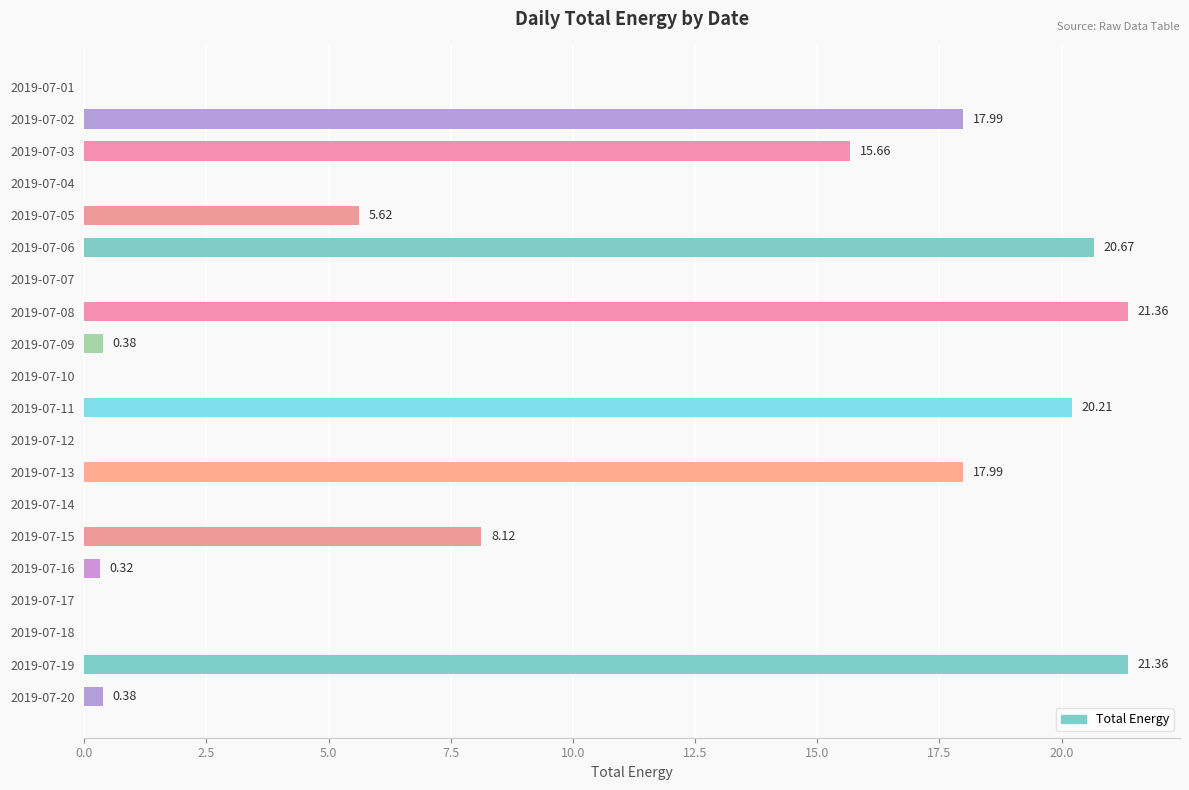

What is the sum of all values?

150.1